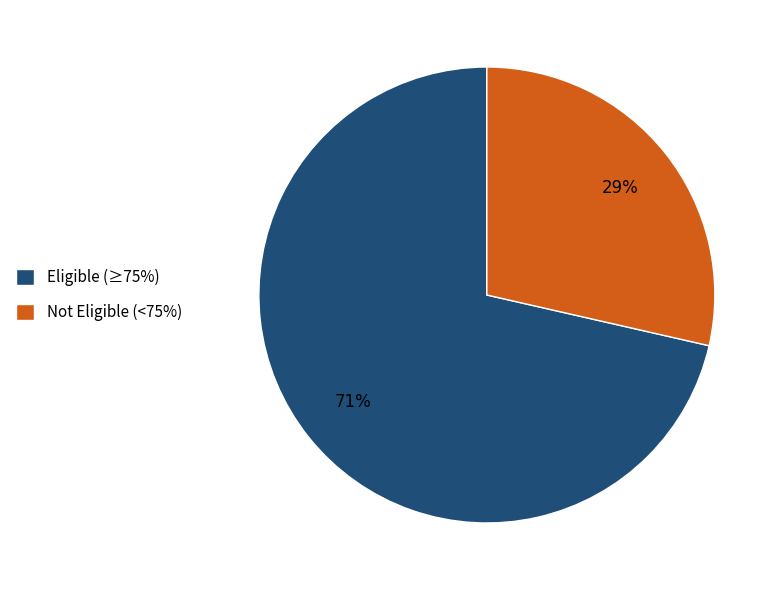

How many slices are in this pie chart?

2